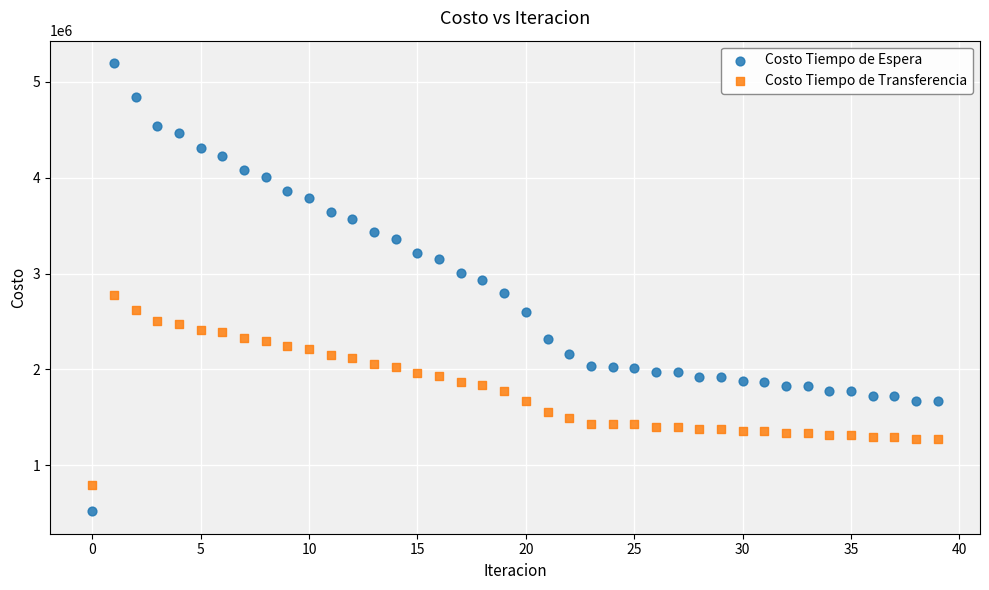

Which series reaches the maximum Y coordinate?

Costo Tiempo de Espera